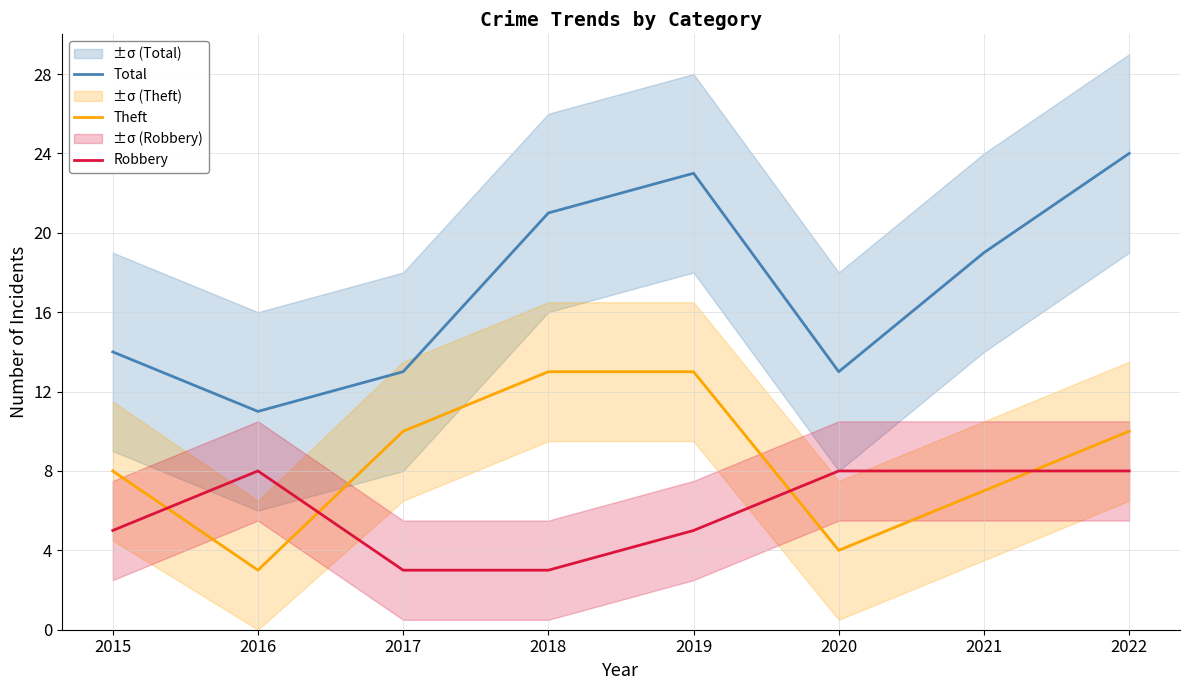

At which category is the sum across all series the highest?

2022